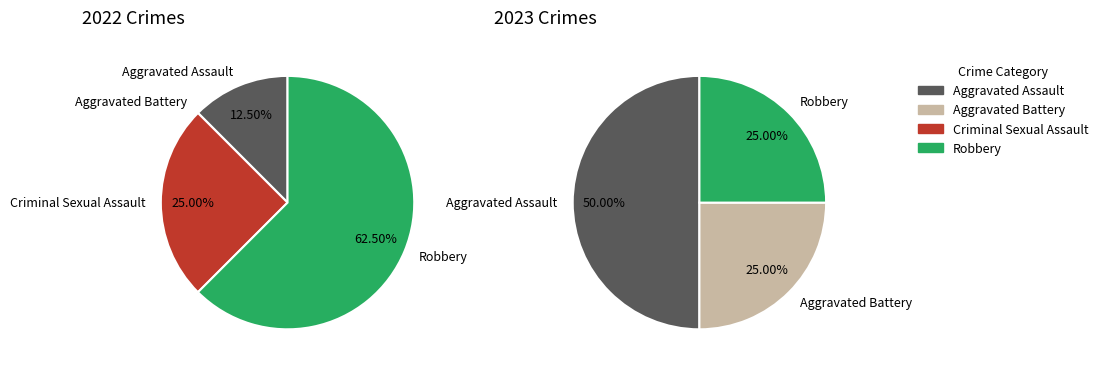

Is there any slice that represents more than half of the pie?

Yes